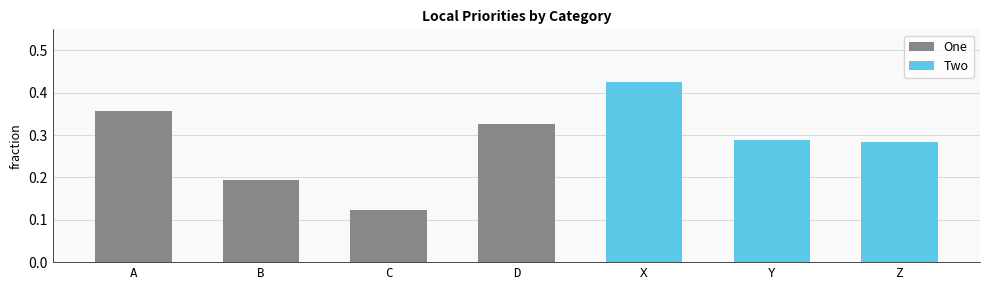

What position from the right is Y?

2